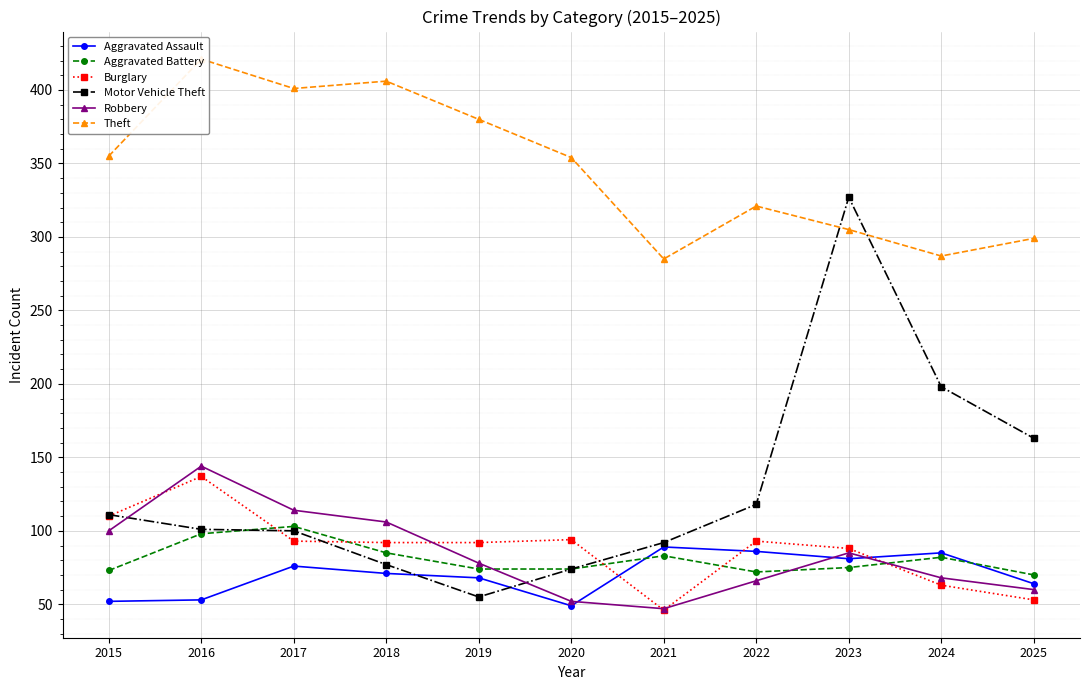

Where do Burglary and Aggravated Assault first cross each other?

2020 and 2021